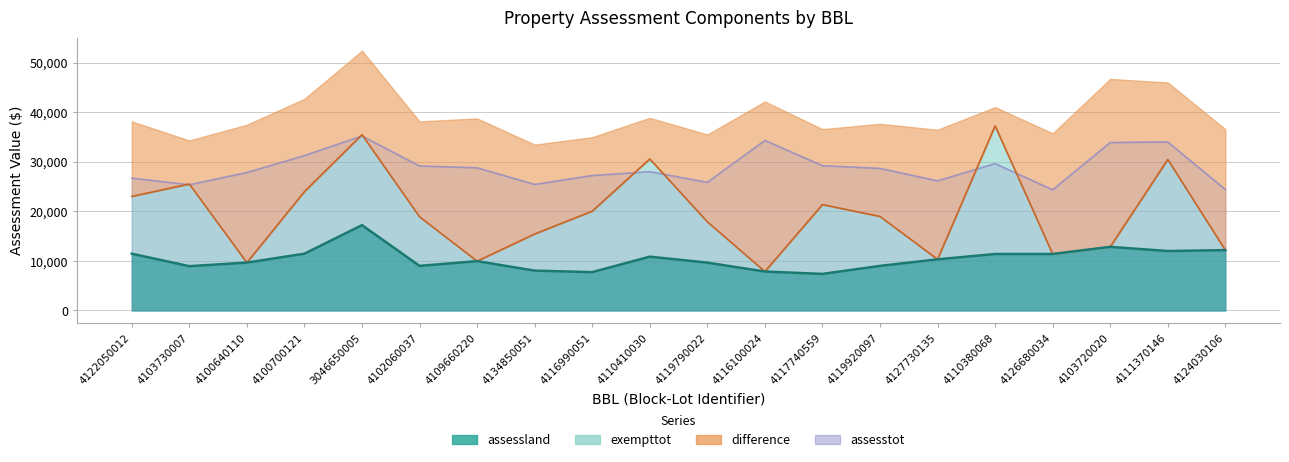

What is the difference between the second highest and second lowest values in the assessland series?

5100